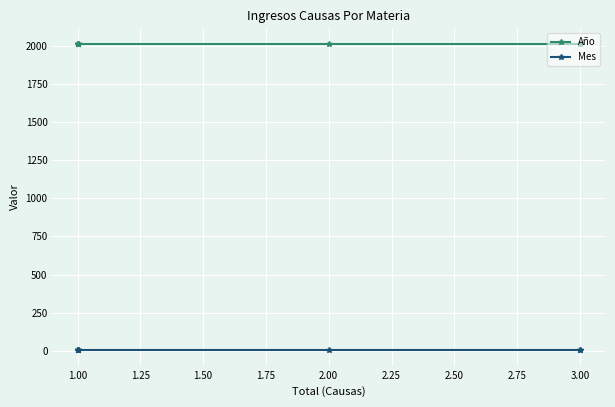

True or false: Año has more than 0 points higher than both neighbors.

False